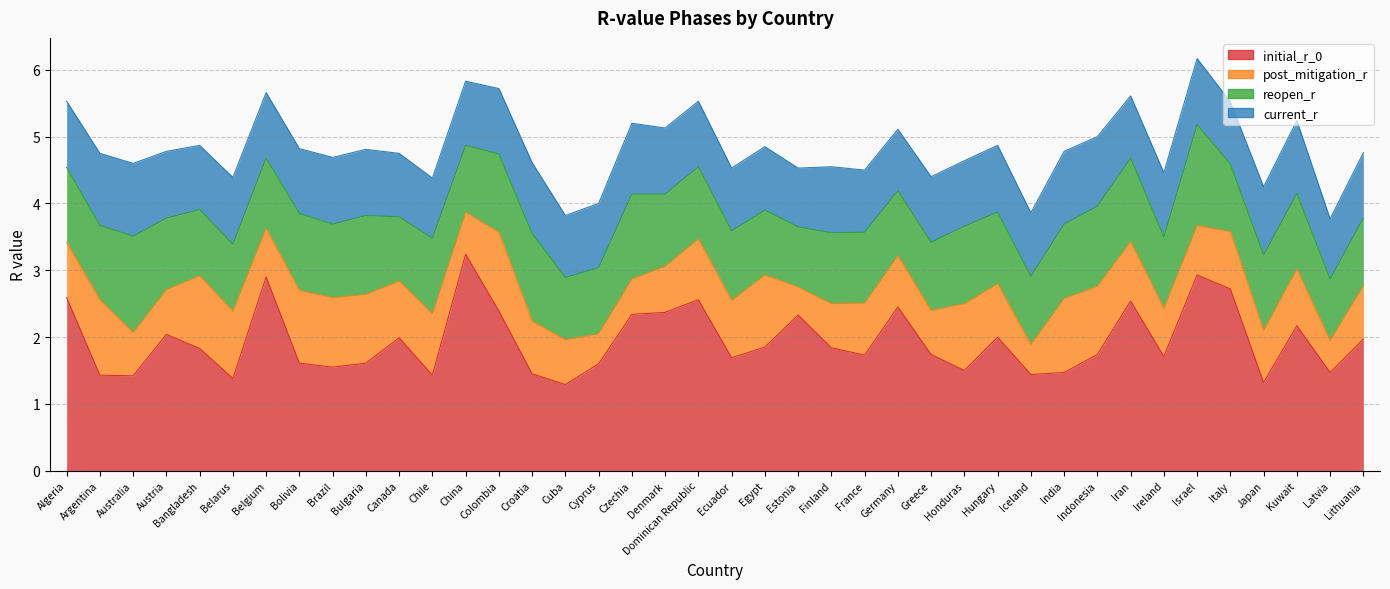

Does the chart display data point markers on the line(s)?

No